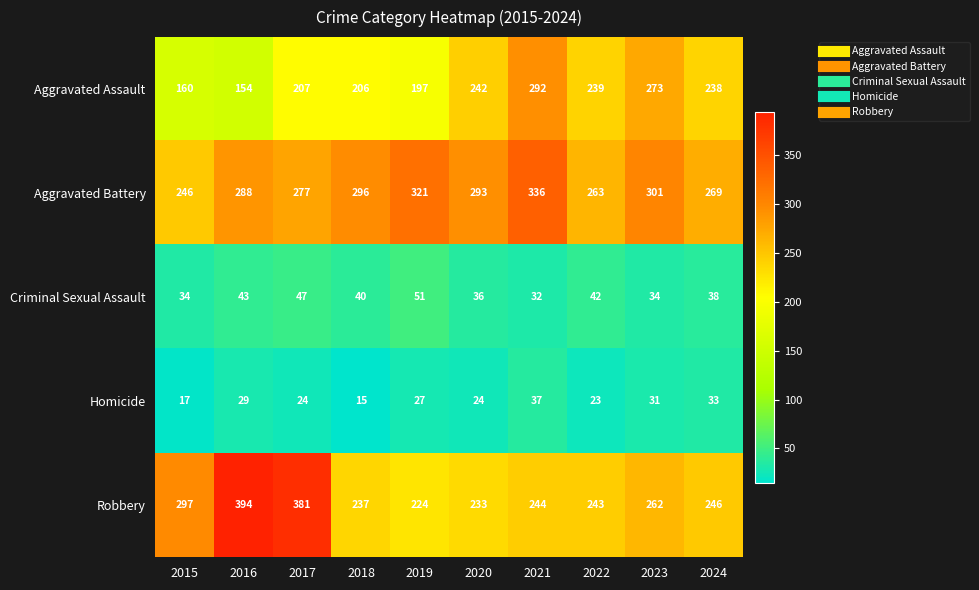

At which label does Criminal Sexual Assault reach its minimum?

2021